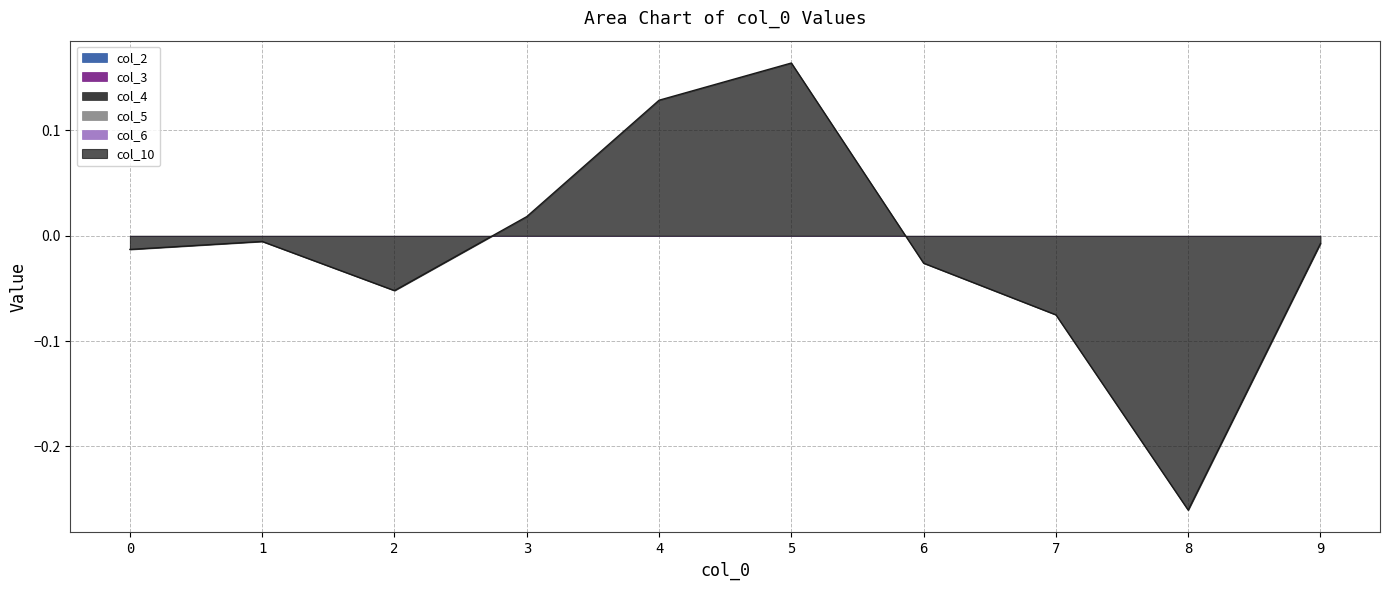

The col_4 series shows 0.0 at 4. True or false?

True